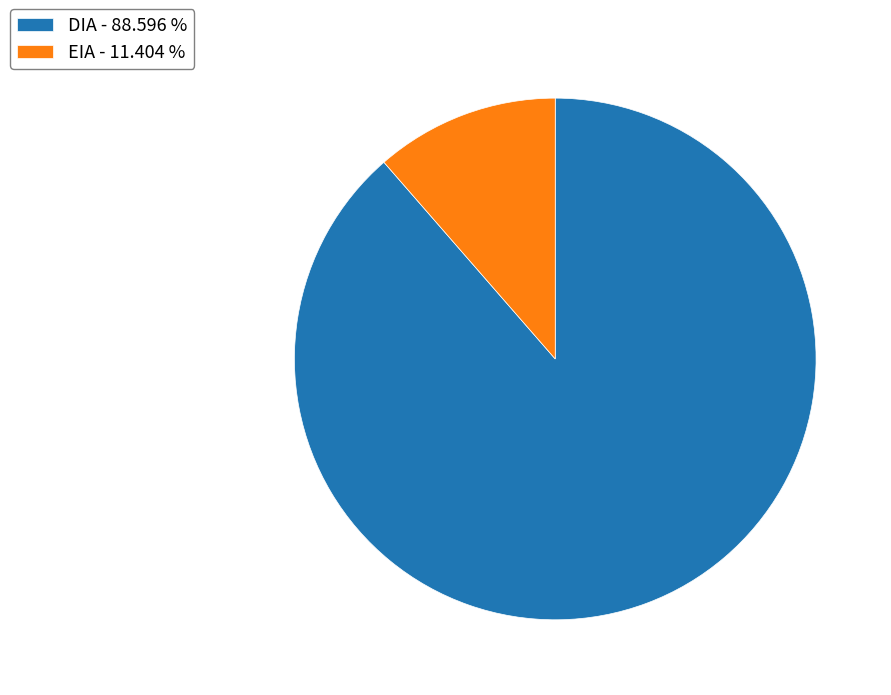

Is there a majority slice in this chart?

Yes